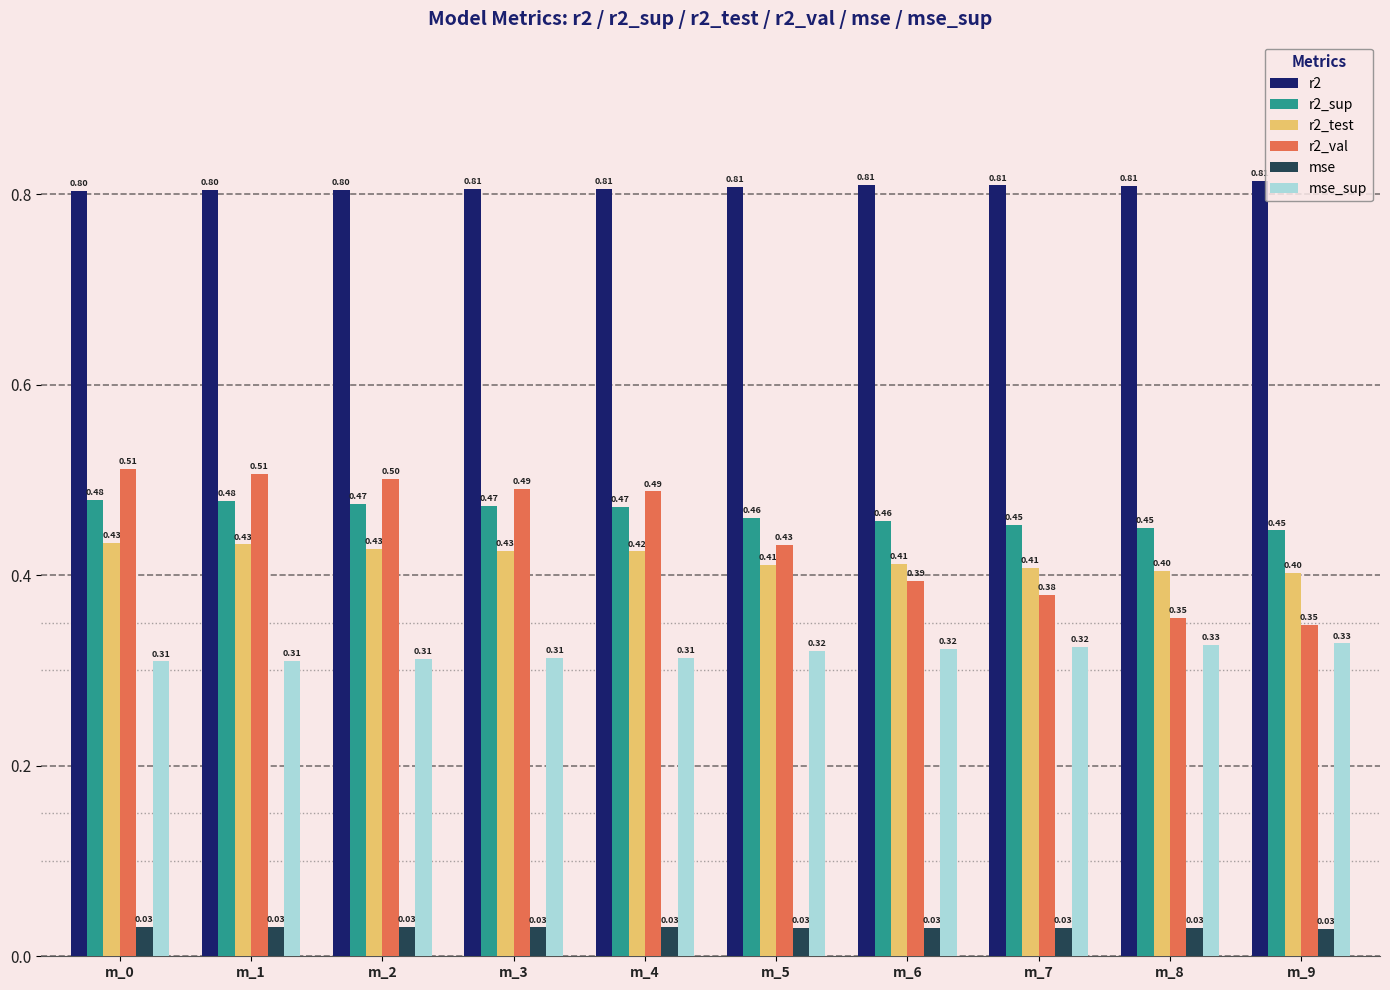

How many bars are there in total?

60